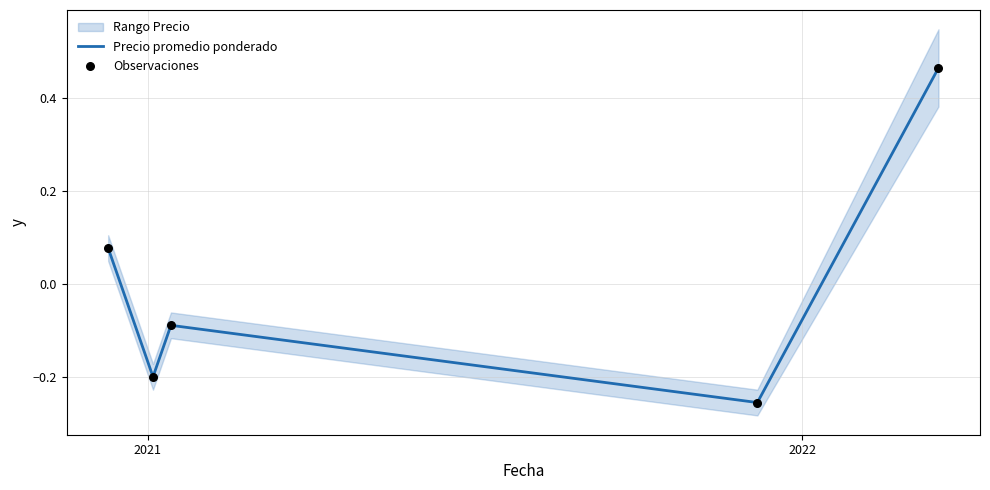

Which series has the widest spread of Y values?

Precio promedio ponderado